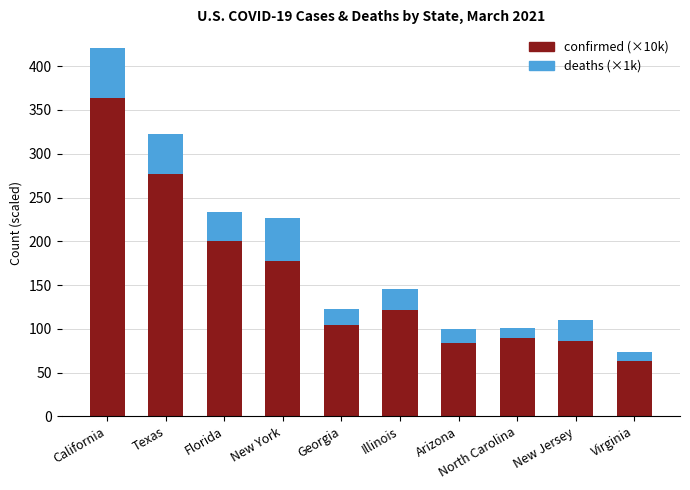

How many bars are there in total?

10